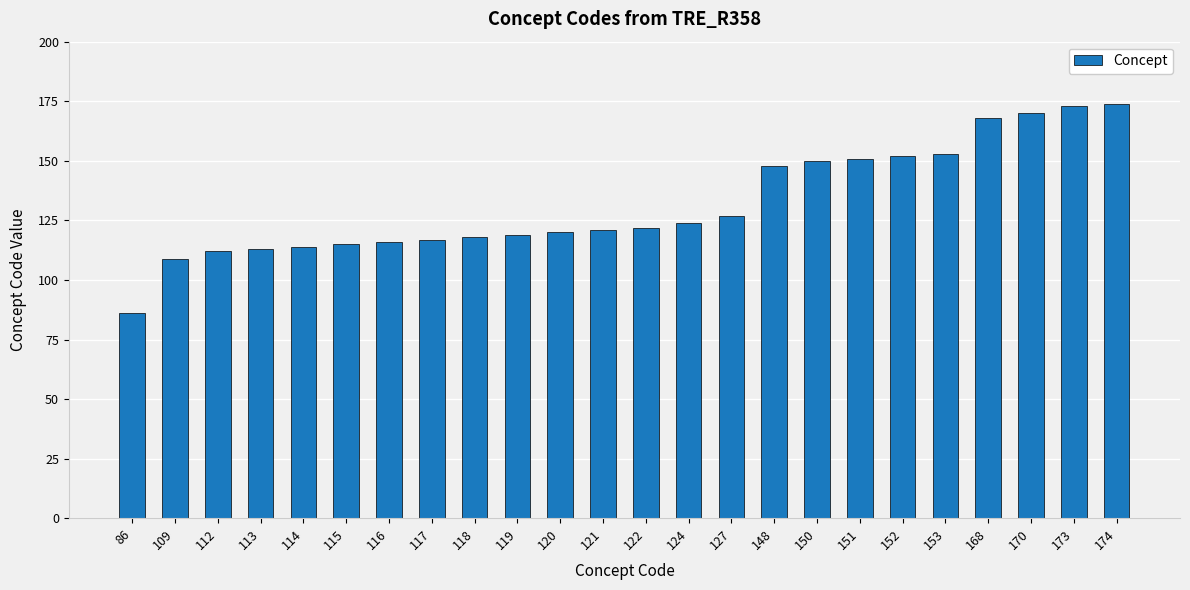

What is the change in value from 124 to 150?

+26